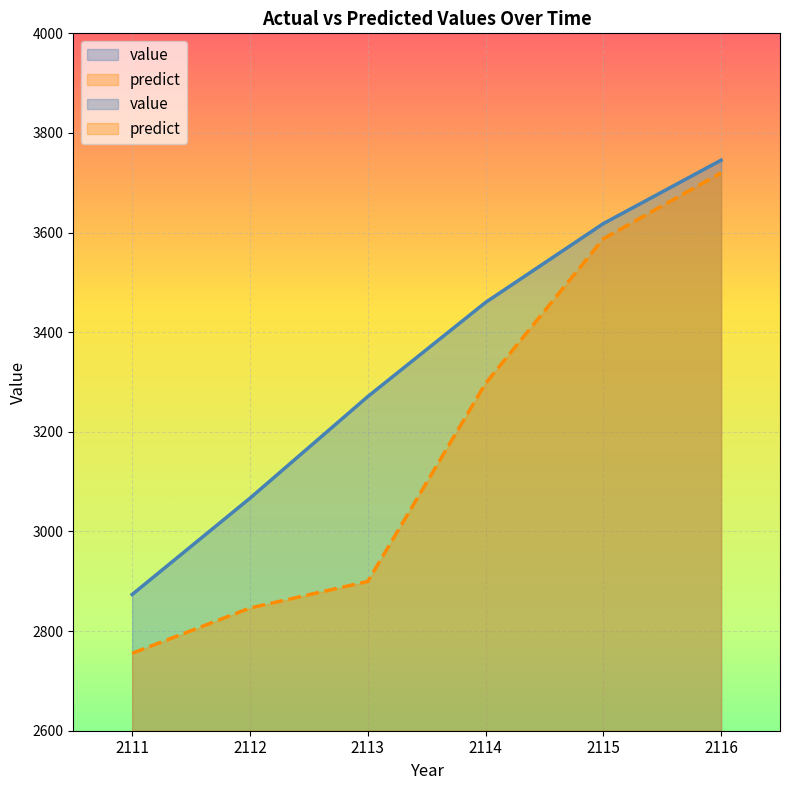

Which series has the widest spread of values?

predict